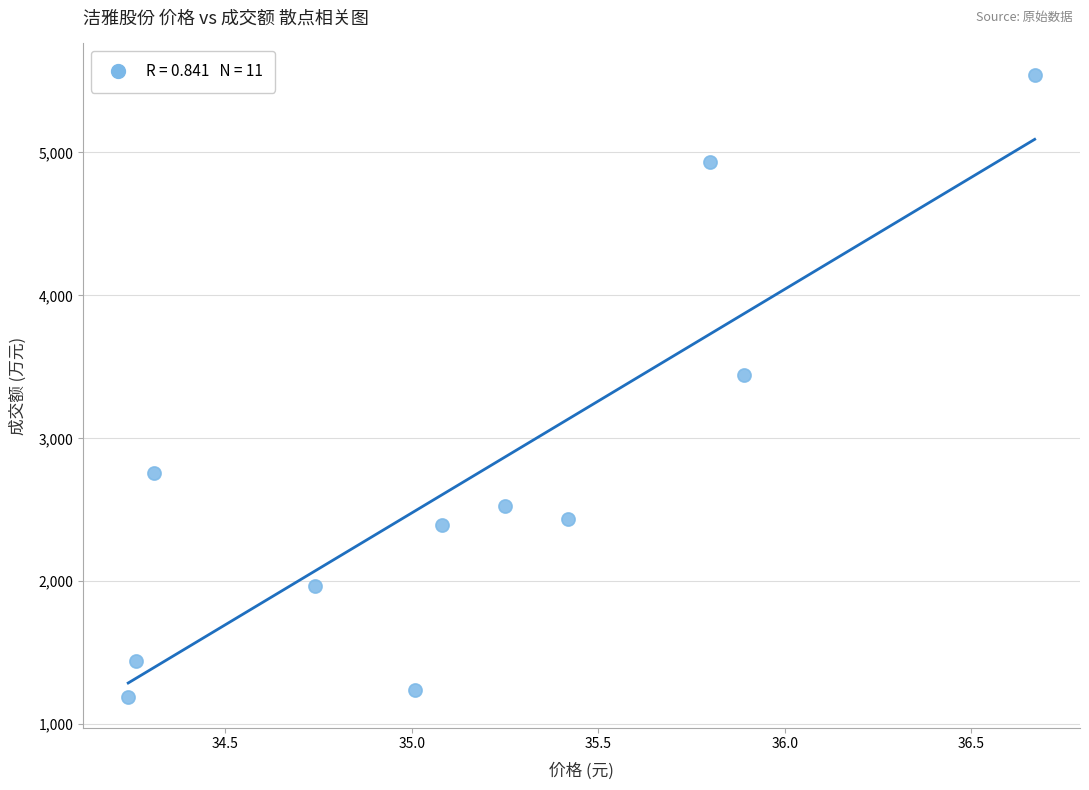

What is the range of Y values (max minus min)?

4351